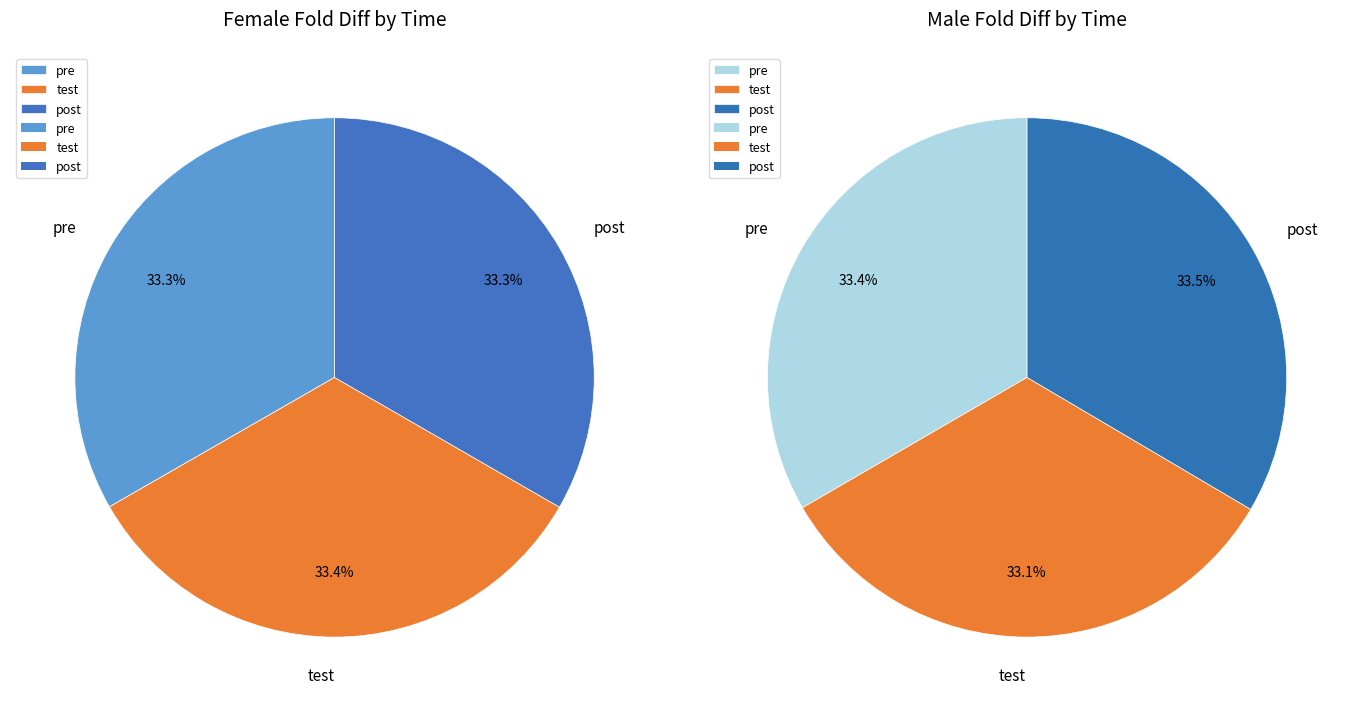

Which category has the biggest portion of the pie?

post